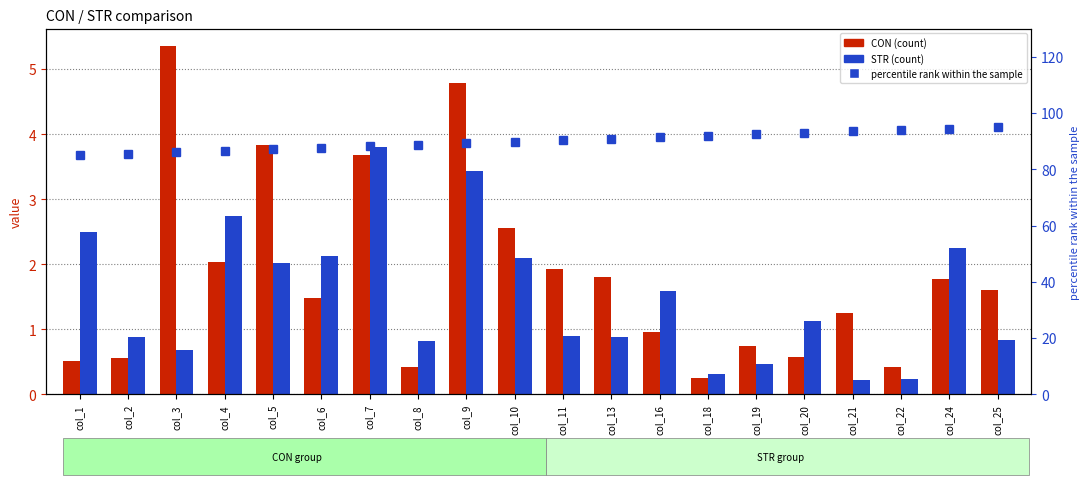

What is the maximum value shown in the chart?

95.0